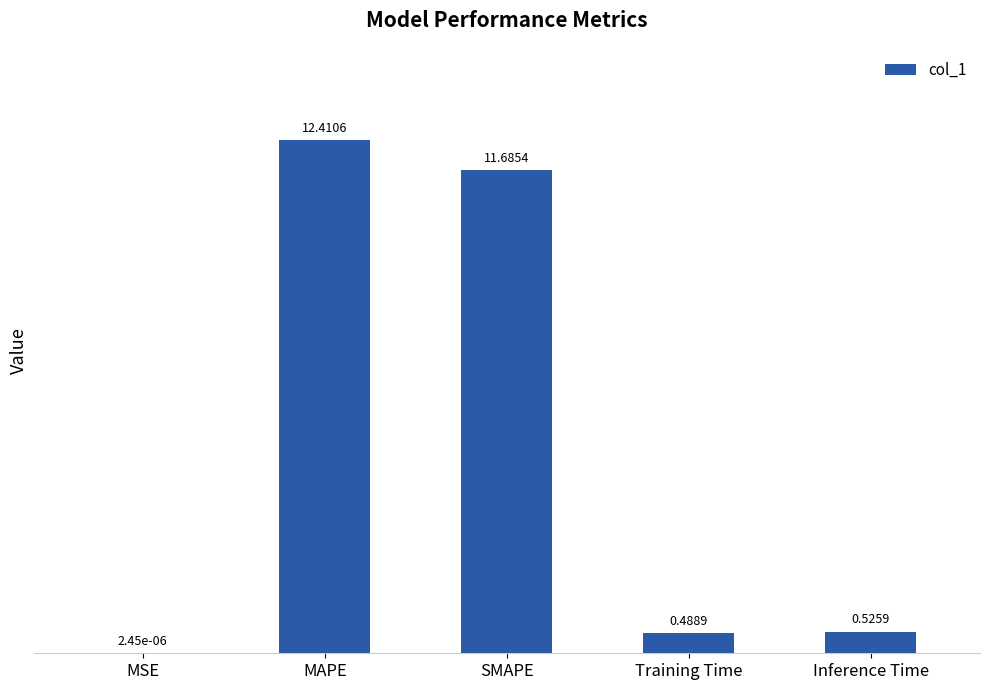

How many categories are shown in the chart?

5